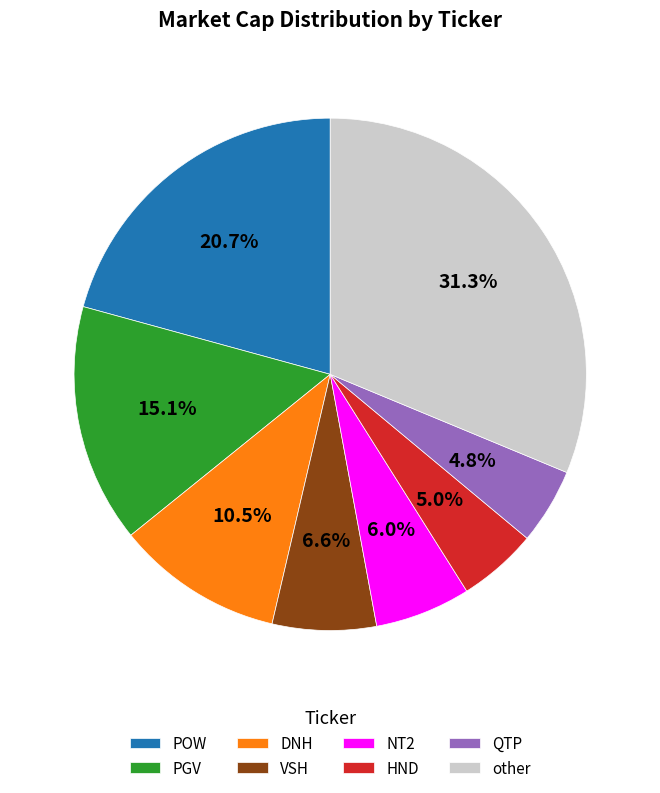

How many segments does this pie chart have?

8